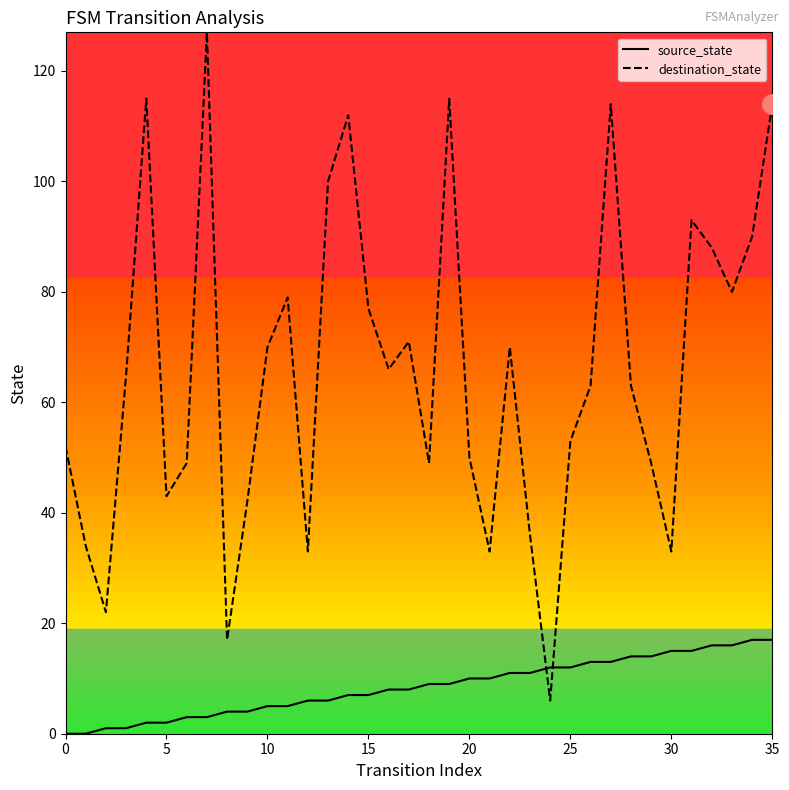

What is the highest value of the source_state series?

17